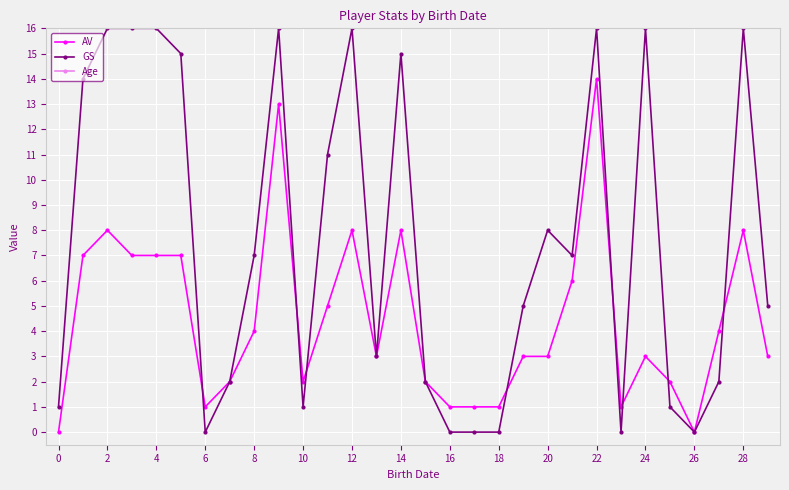

Is this an area chart (filled region under the line)?

No